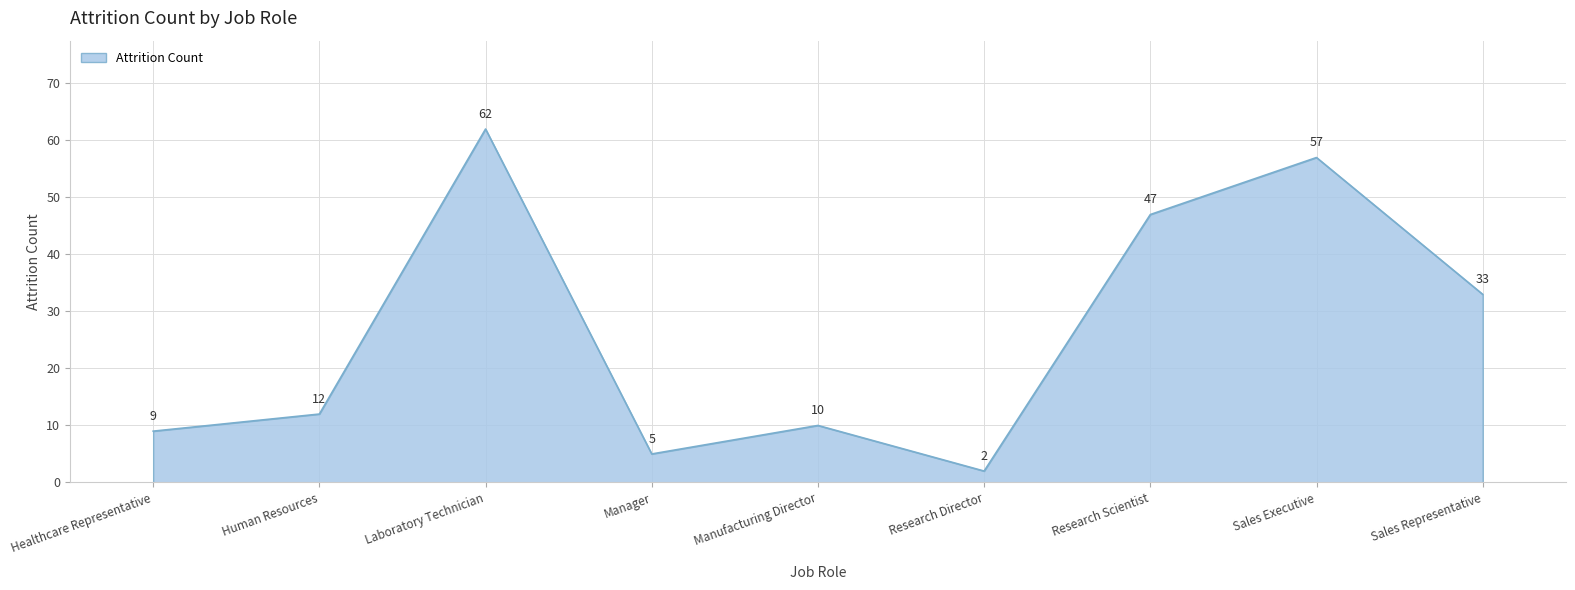

Is it true that the value at Research Director is 2?

True